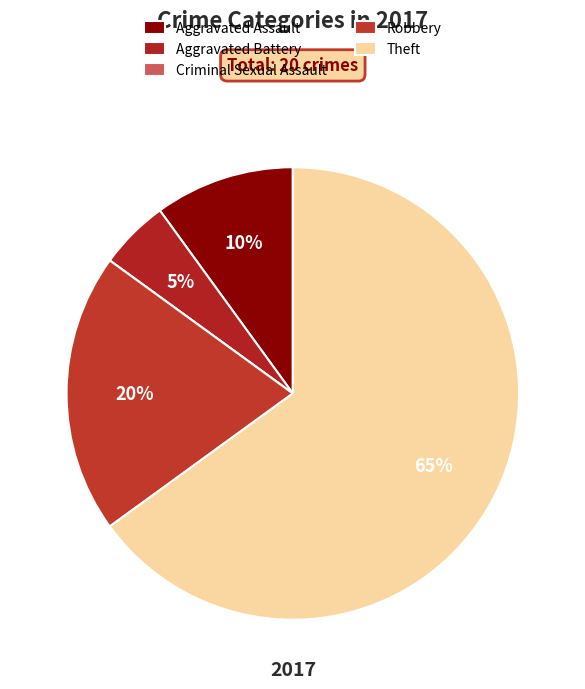

Rank the categories by value from highest to lowest.

Theft, Robbery, Aggravated Assault, Aggravated Battery, Criminal Sexual Assault